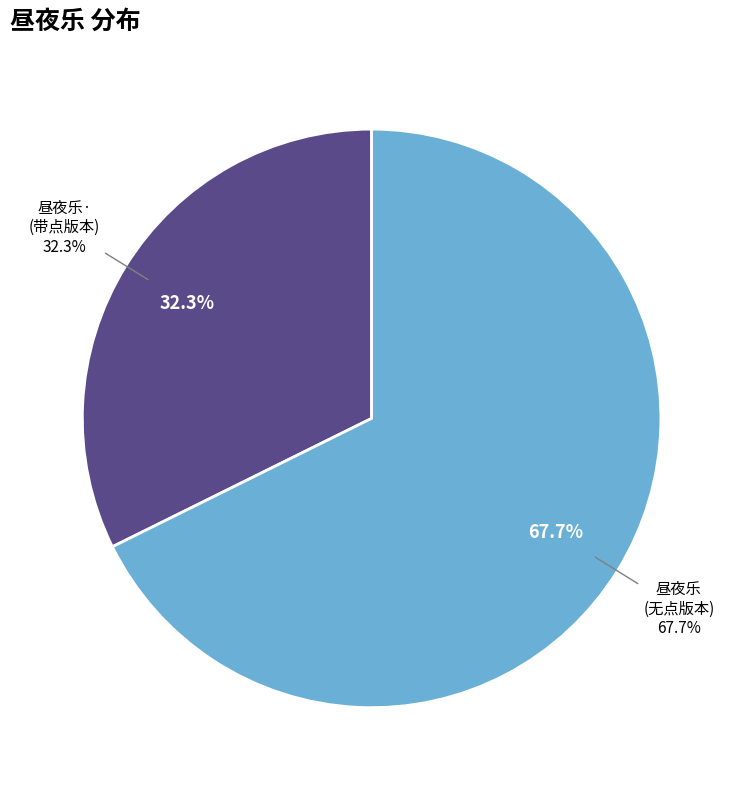

To the nearest percent, what is the difference between the 昼夜乐·同郁彝斋鼎钟、施可斋英兄莲舫集金沙港赏荷 and 昼夜乐 同郁彝斋鼎钟、施可斋英兄莲舫集金沙港赏荷 slice percentages?

35%